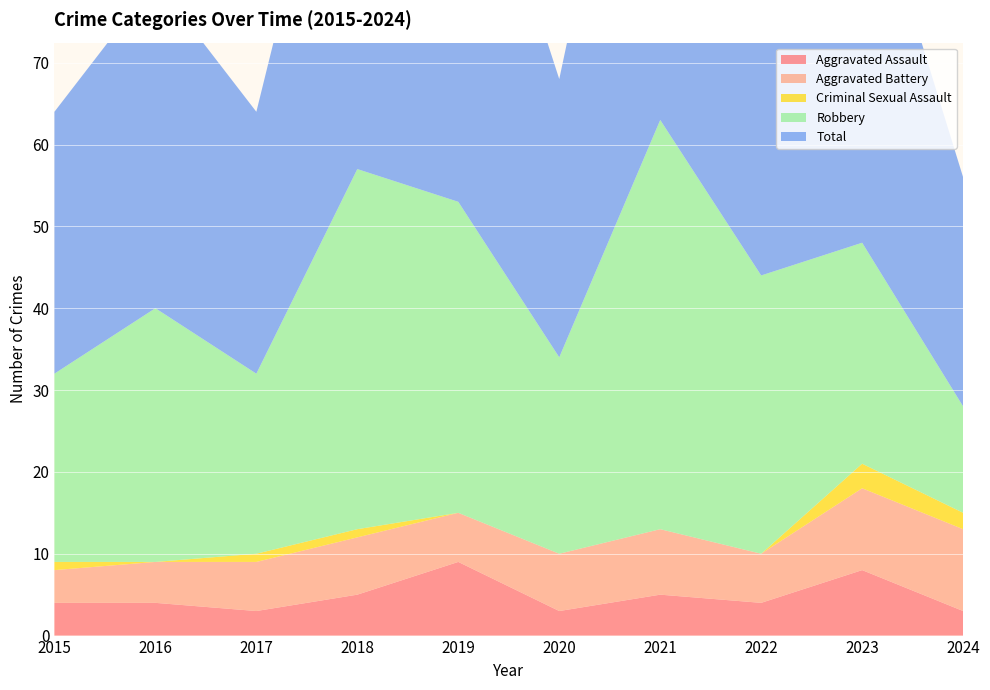

Reading left to right, list all the values displayed in this chart.

Aggravated Assault: 4	4	3	5	9	3	5	4	8	3
Aggravated Battery: 4	5	6	7	6	7	8	6	10	10
Criminal Sexual Assault: 1	0	1	1	0	0	0	0	3	2
Robbery: 23	31	22	44	38	24	50	34	27	13
Total: 32	40	32	57	53	34	63	44	48	28